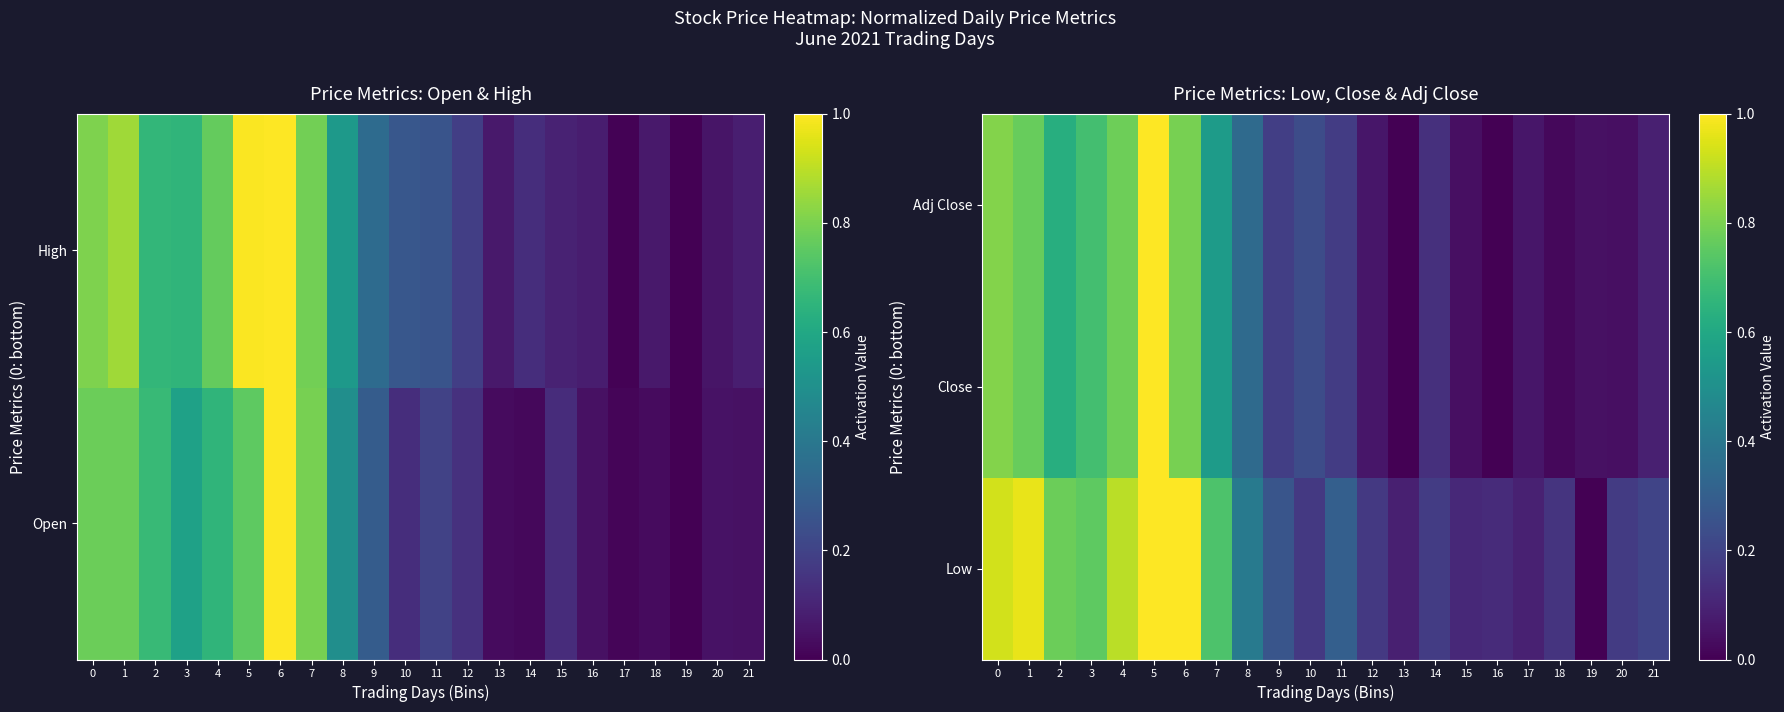

The value of Close at 1 is 0.8. True or false?

True